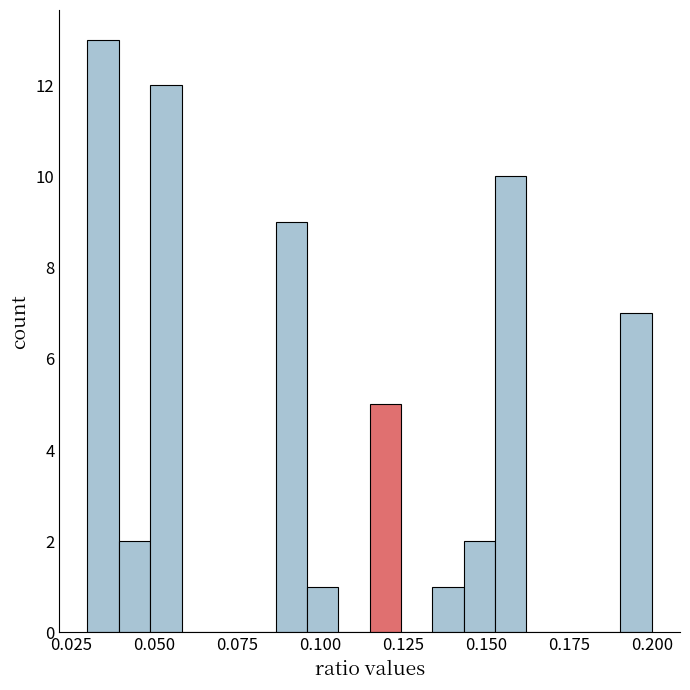

Read against the x-axis, roughly where is the centre of the tallest bar?

0.035